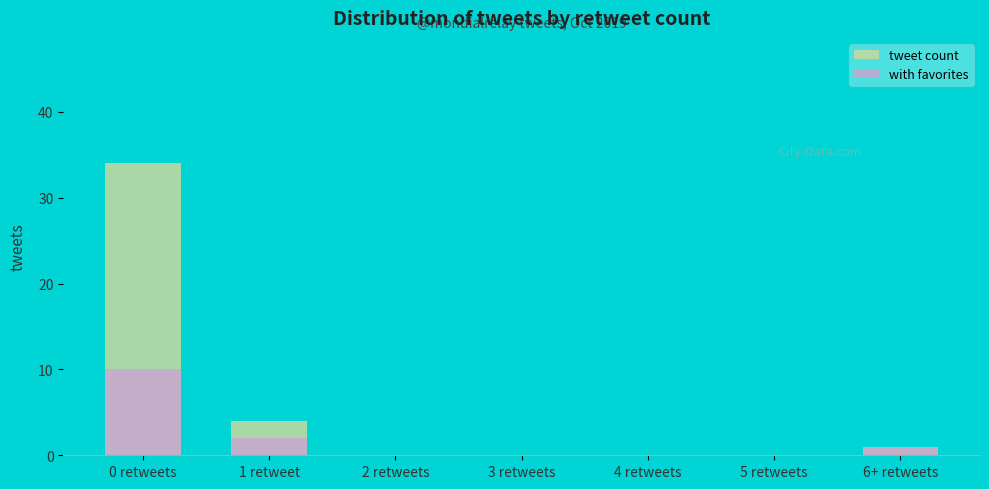

How many values in the tweet count series exceed 0?

3